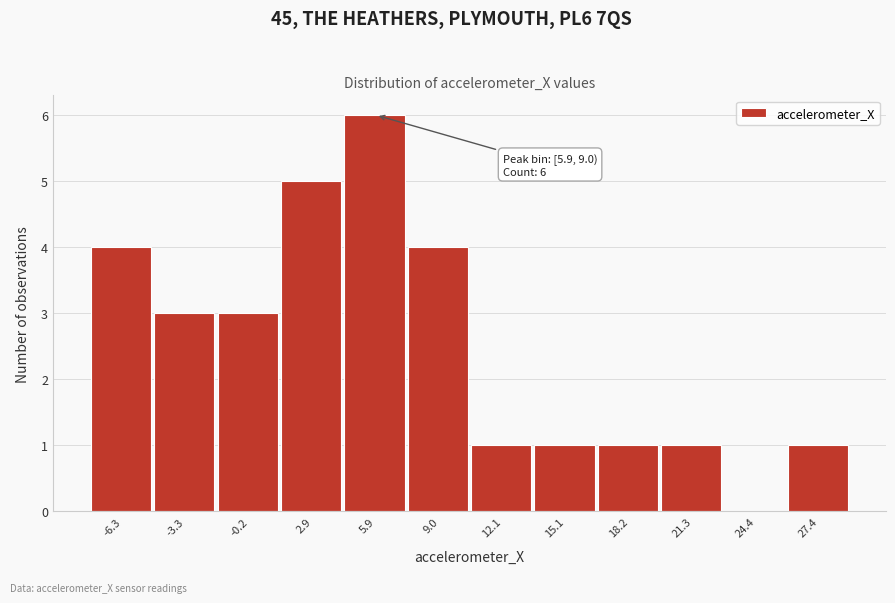

Reading left to right, list all the values displayed in this chart.

-6.3=4	-3.3=3	-0.2=3	2.9=5	5.9=6	9.0=4	12.1=1	15.1=1	18.2=1	21.3=1	24.4=0	27.4=1